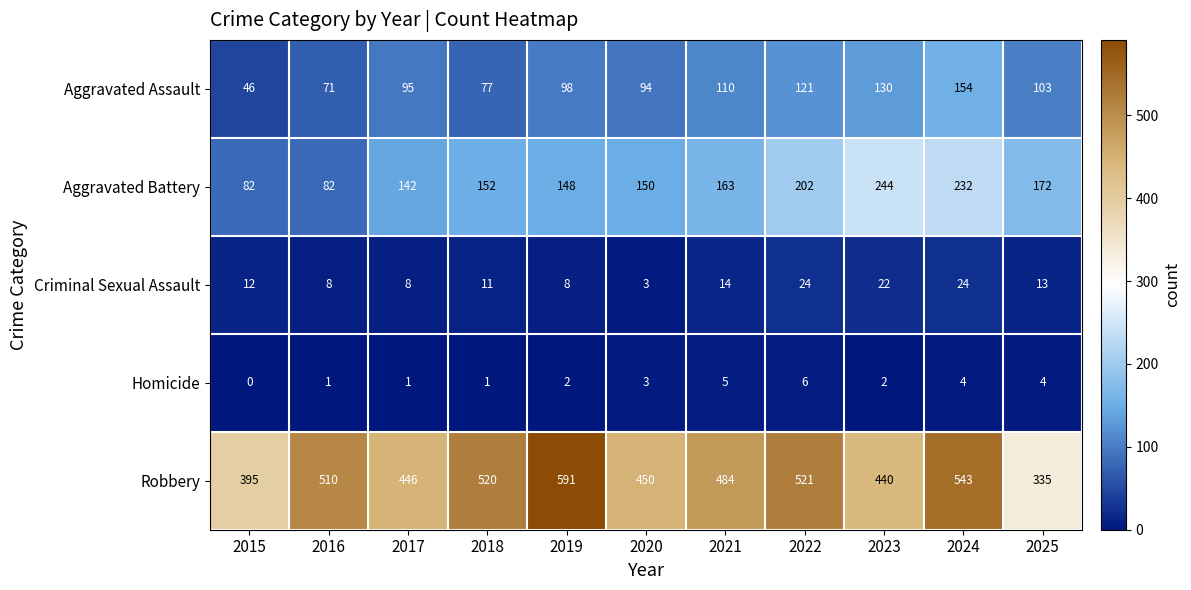

What is the difference between the Criminal Sexual Assault values at 2022 and 2015?

12